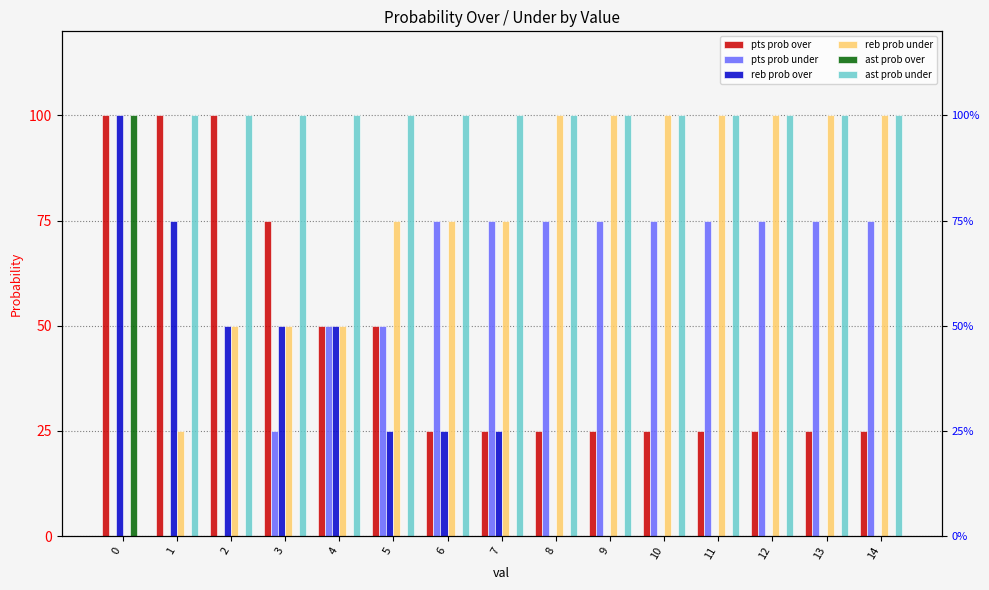

How many bars are there in total?

90